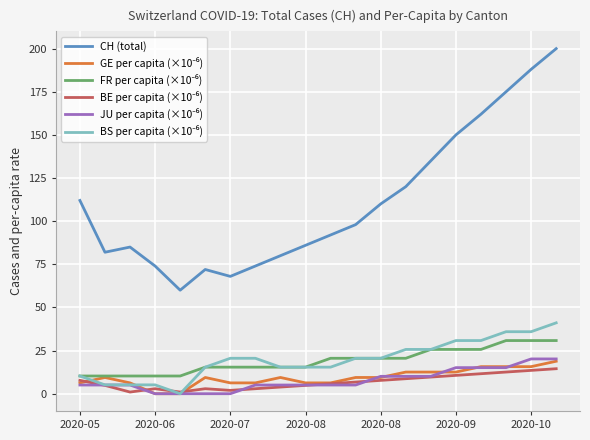

What is the greatest value displayed?

200.0